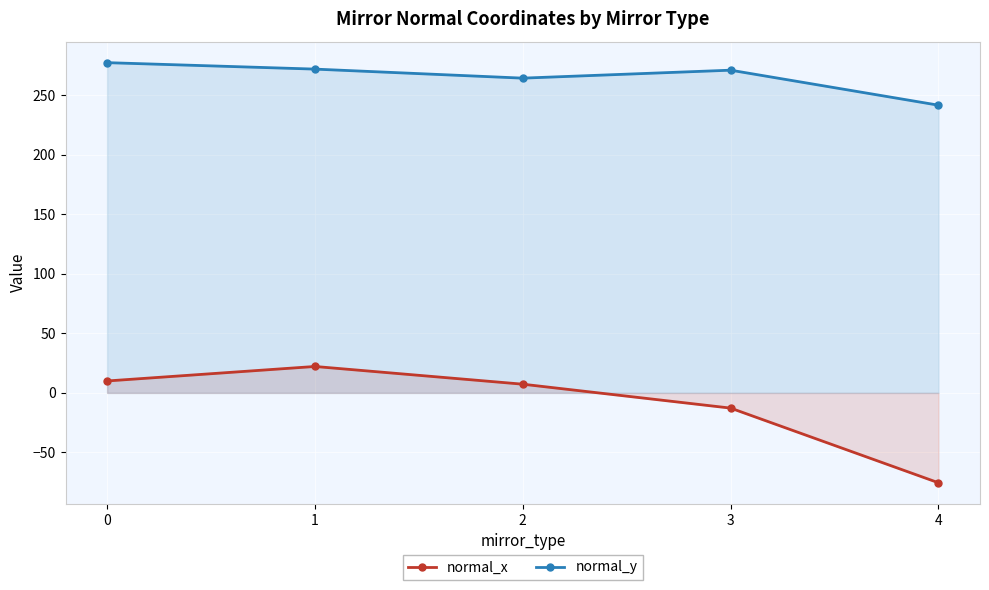

What is the spread (max minus min) of values at 1?

249.7